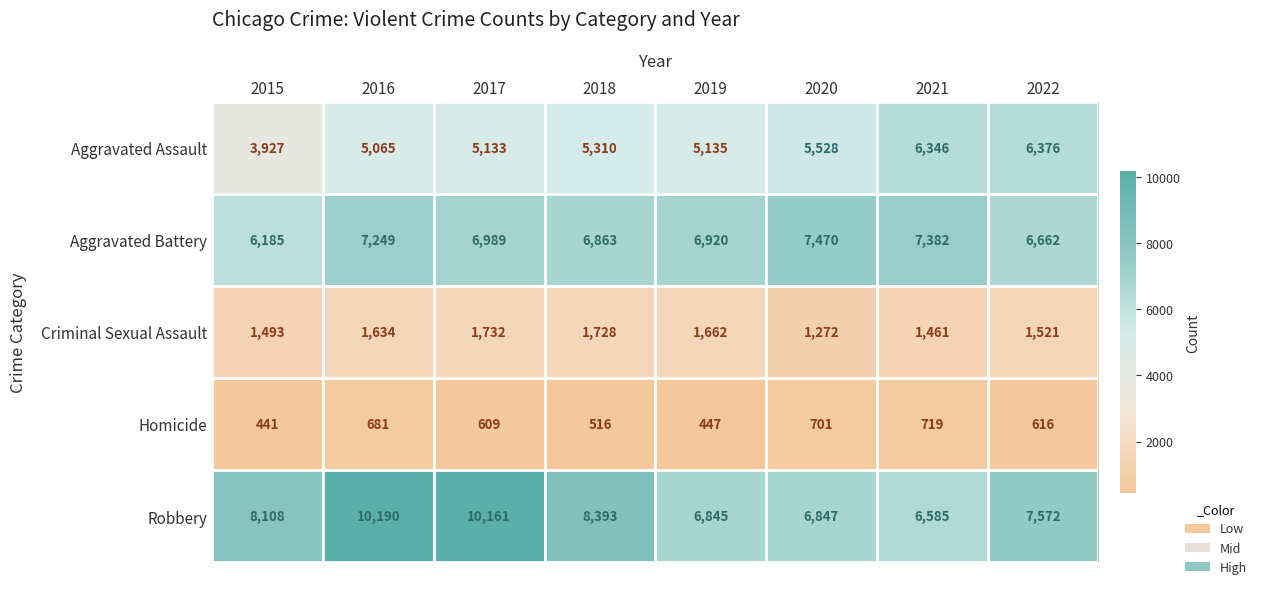

What is the spread (max minus min) of values at 2021?

6663